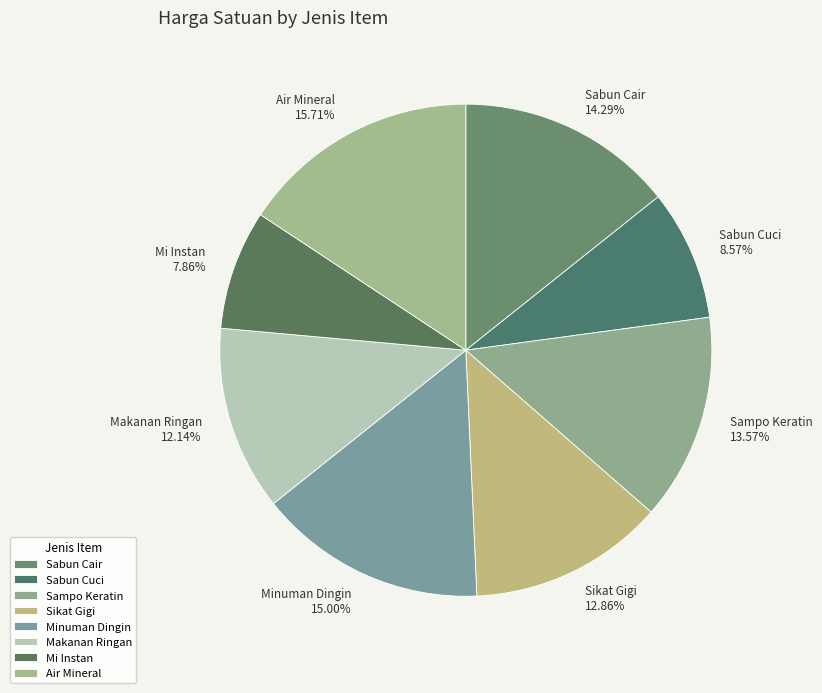

To the nearest percent, what is the combined percentage of Air Mineral and Sampo Keratin?

29%